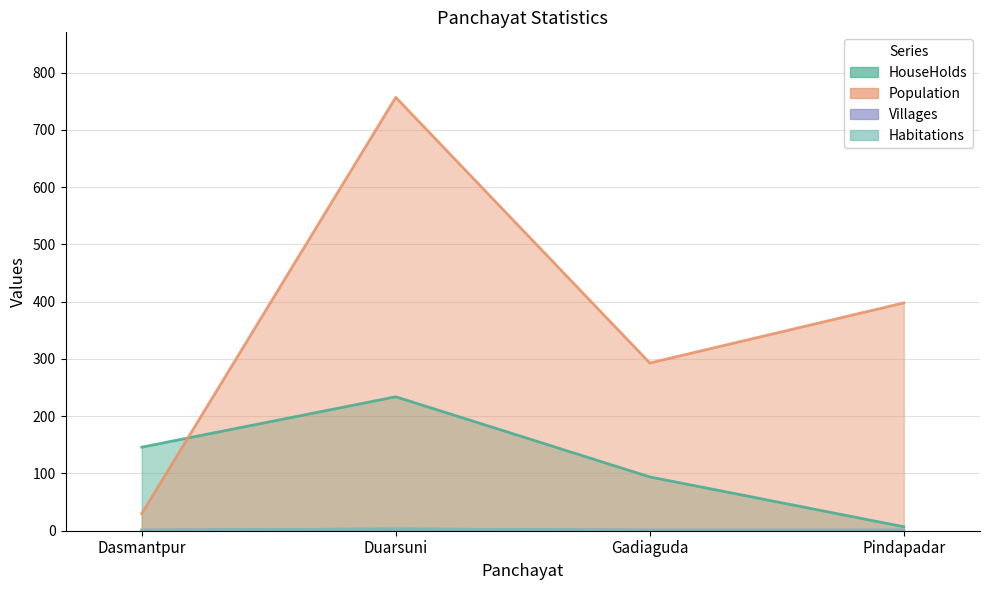

Rank the series at Duarsuni from highest to lowest value.

Population, HouseHolds, Villages, Habitations